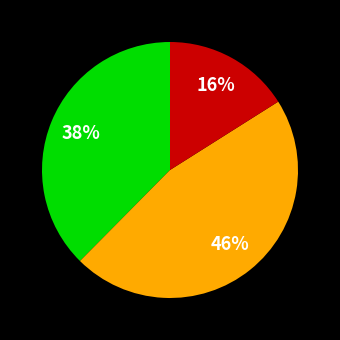

To the nearest percent, what is the average slice percentage?

33%